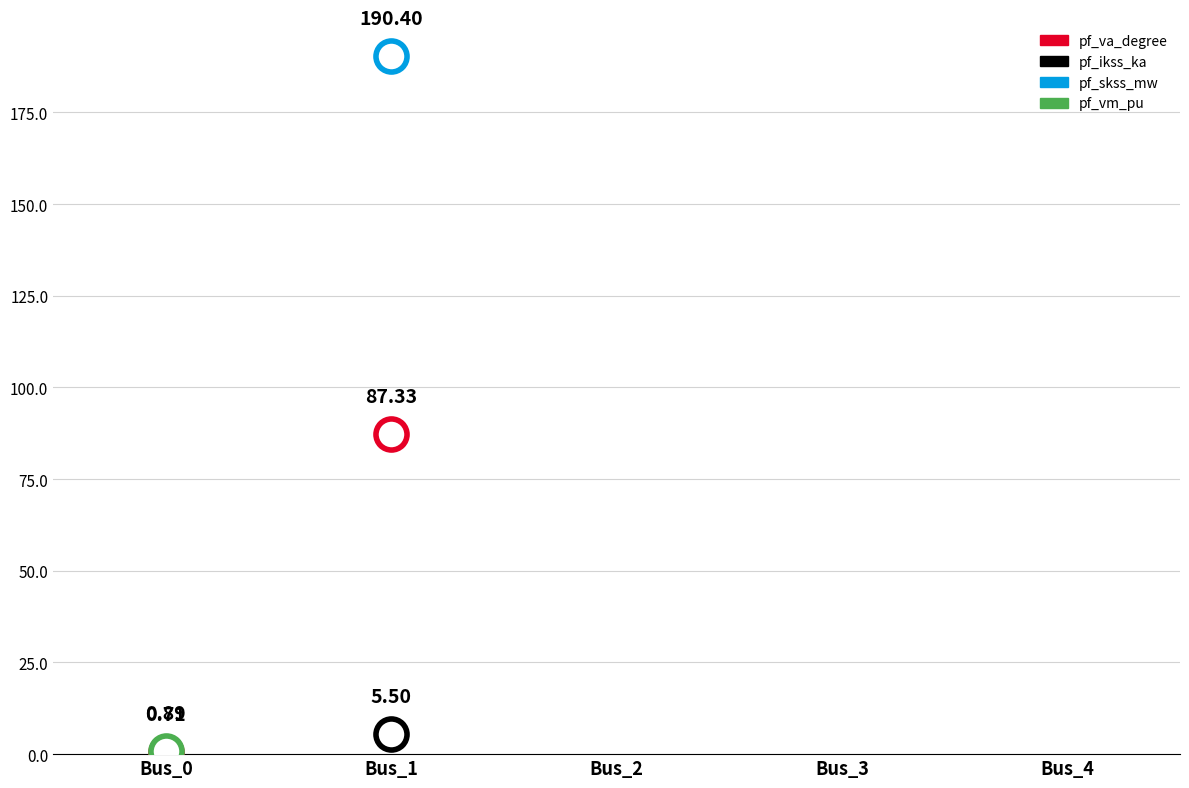

At how many categories does at least one series exceed 121?

1